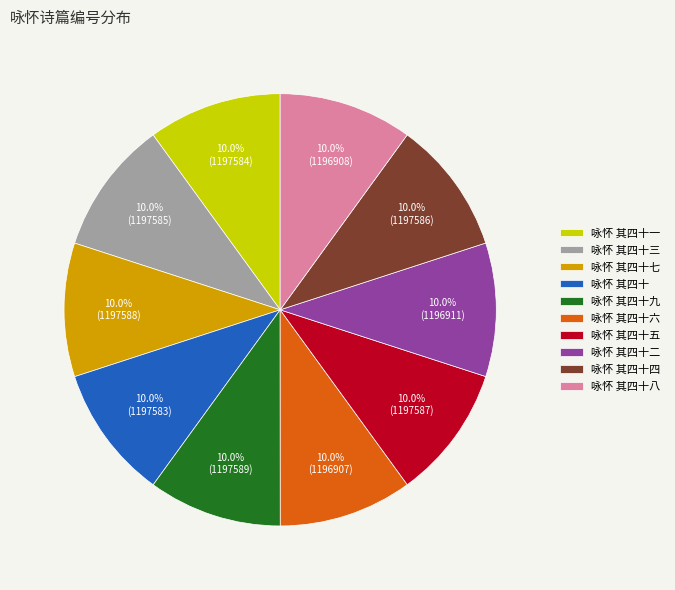

To the nearest percent, what percentage of the pie is 咏怀 其四十六?

10%